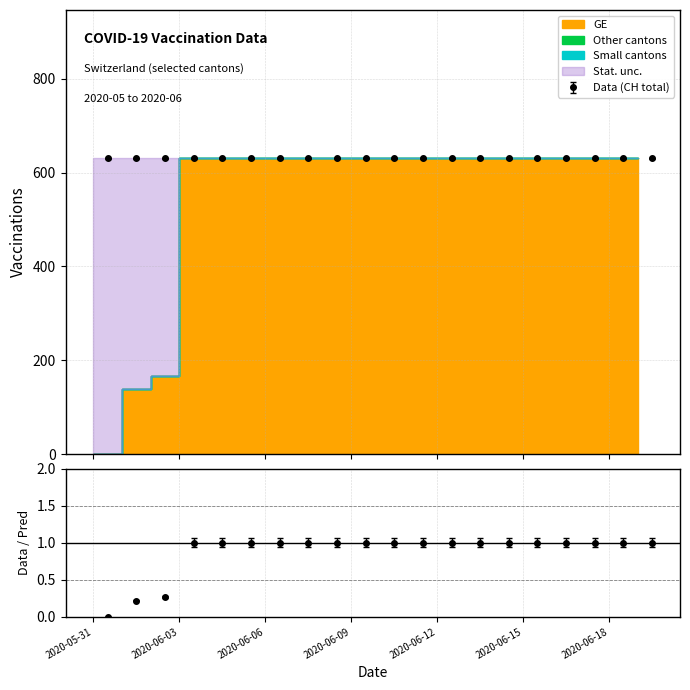

Rank the series by their maximum value, from highest to lowest.

CH, GE, Other, Small